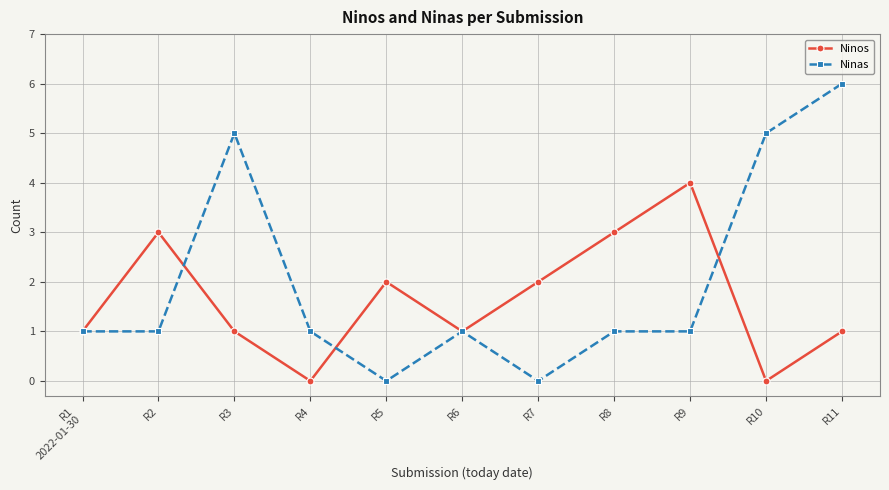

What position from the right is R9?

3